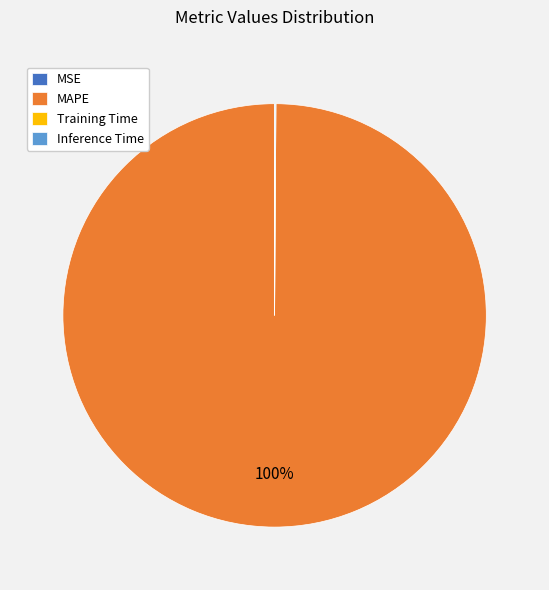

Which category has the biggest portion of the pie?

MAPE